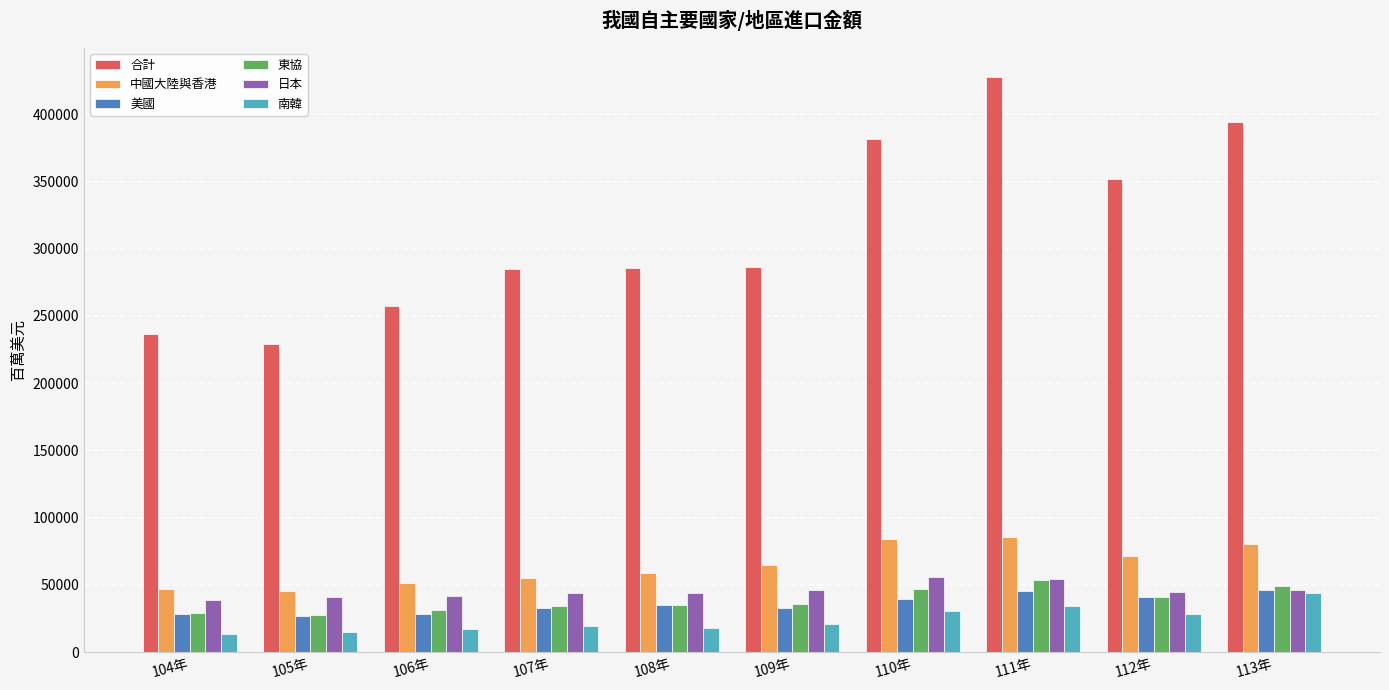

What is the total value across all series at 105年?

384056.7